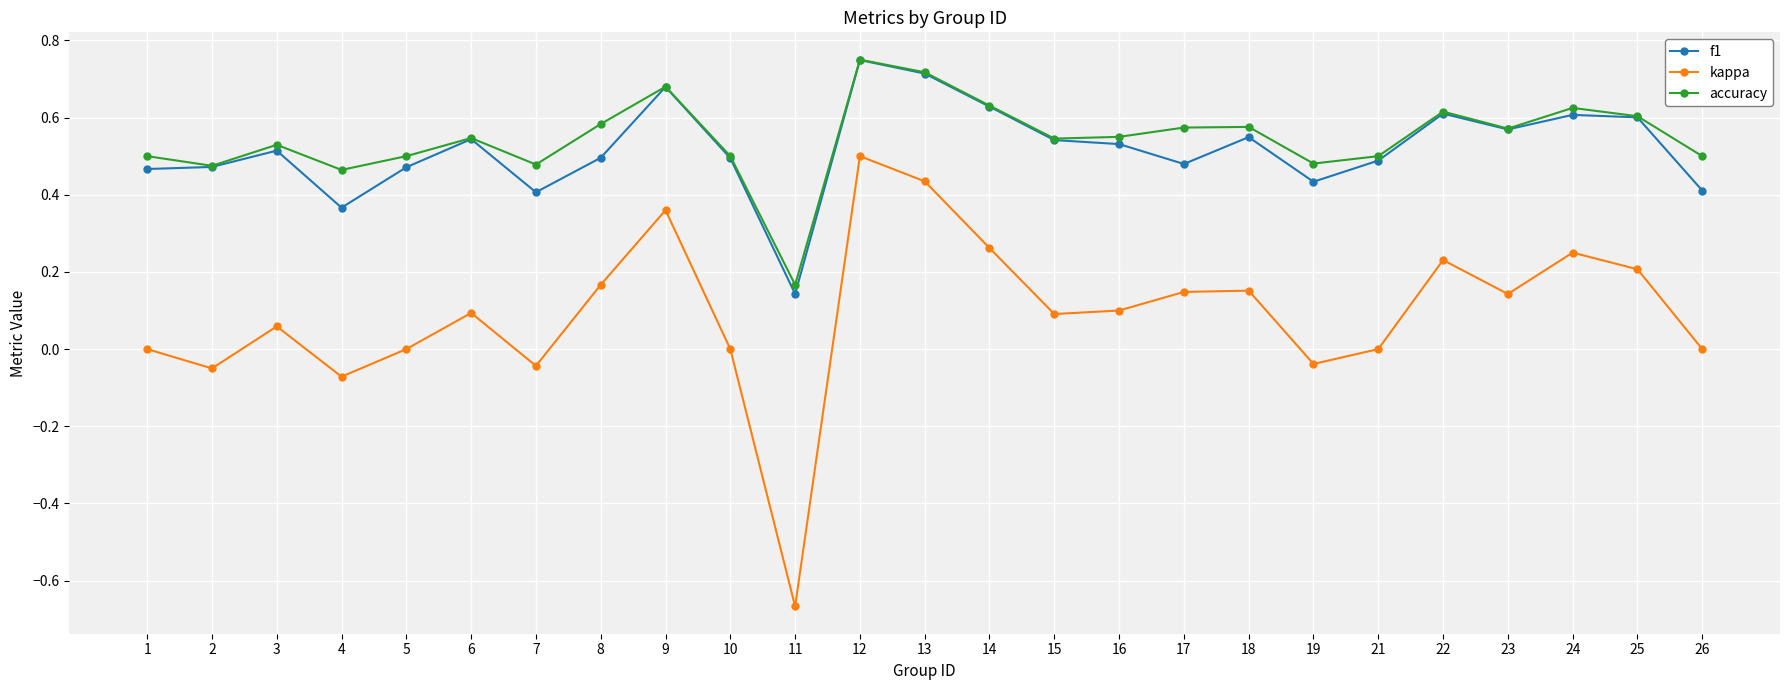

At which category does the chart reach its minimum across all series?

11